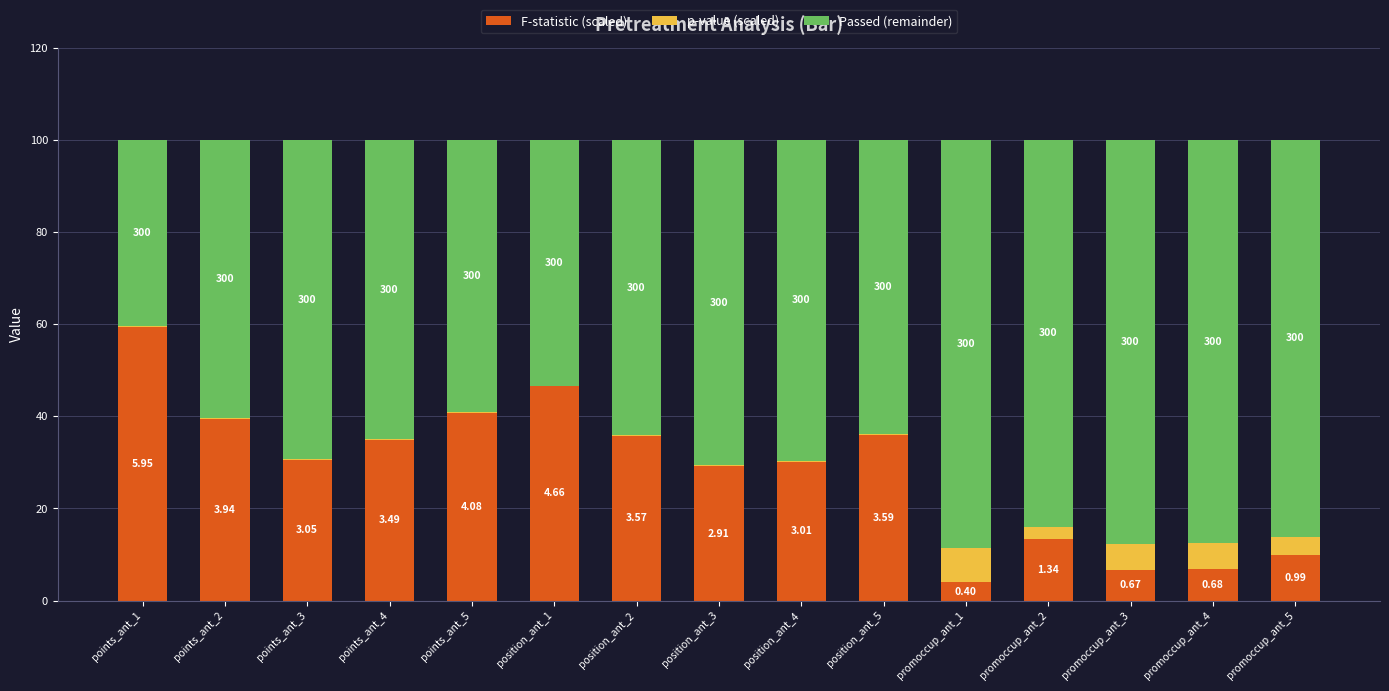

Where does the Passed (remainder) series first go above 69?

points_ant_3